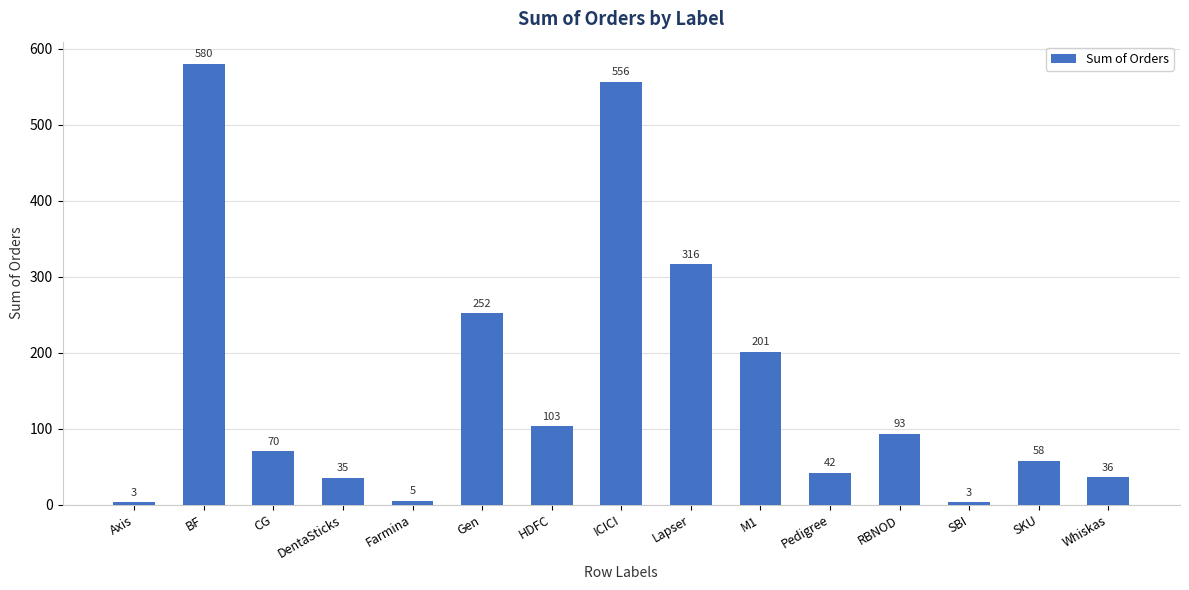

What is the label of the 9th bar from the left?

Lapser